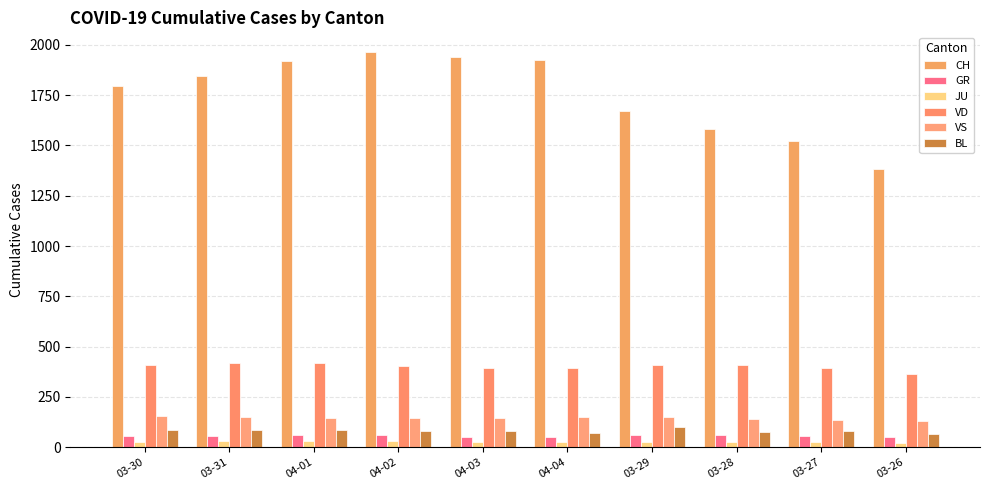

List the labels in order of GR value, smallest first.

04-03, 04-04, 03-26, 03-30, 03-31, 03-27, 04-01, 04-02, 03-29, 03-28